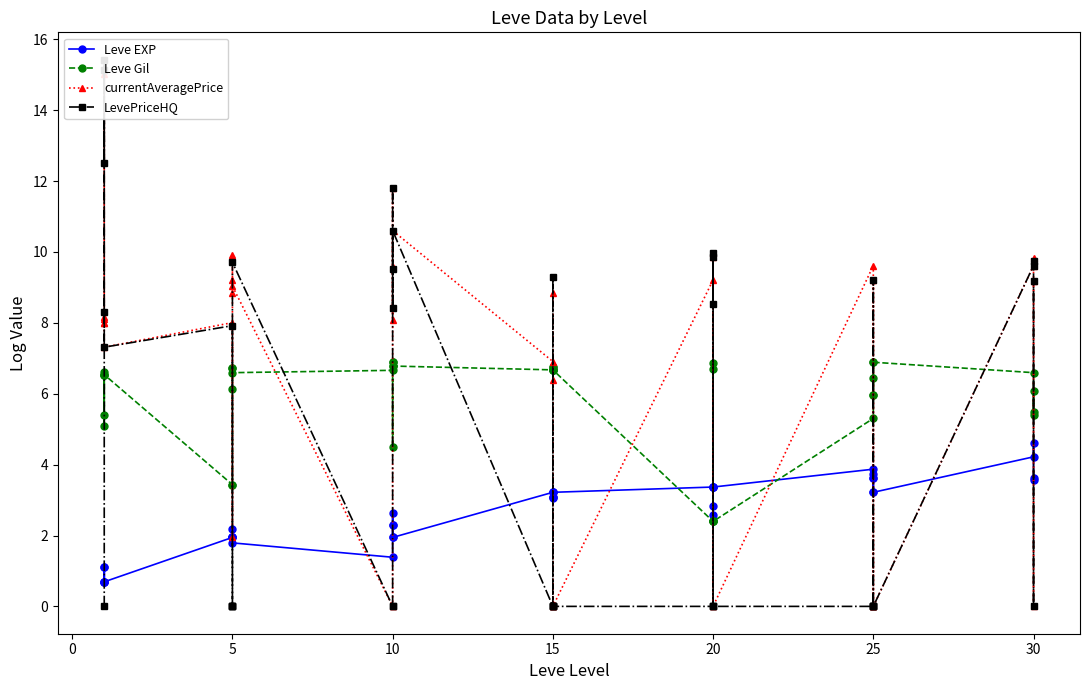

Which series ends up on top after the final intersection of currentAveragePrice and Leve Gil?

currentAveragePrice